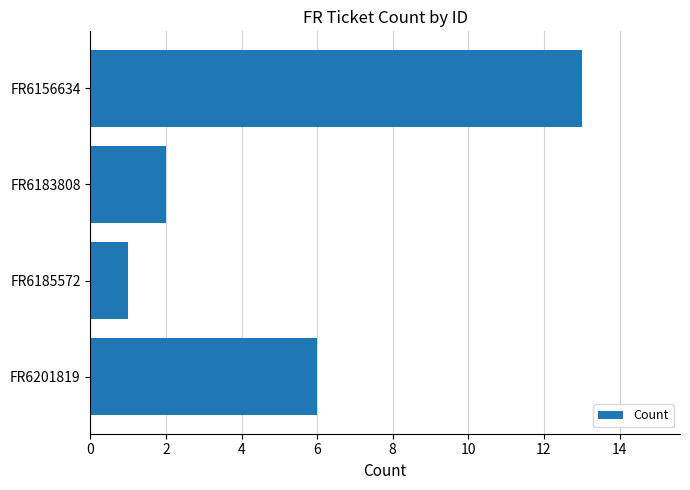

Between FR6183808 and FR6201819, which is larger?

FR6201819